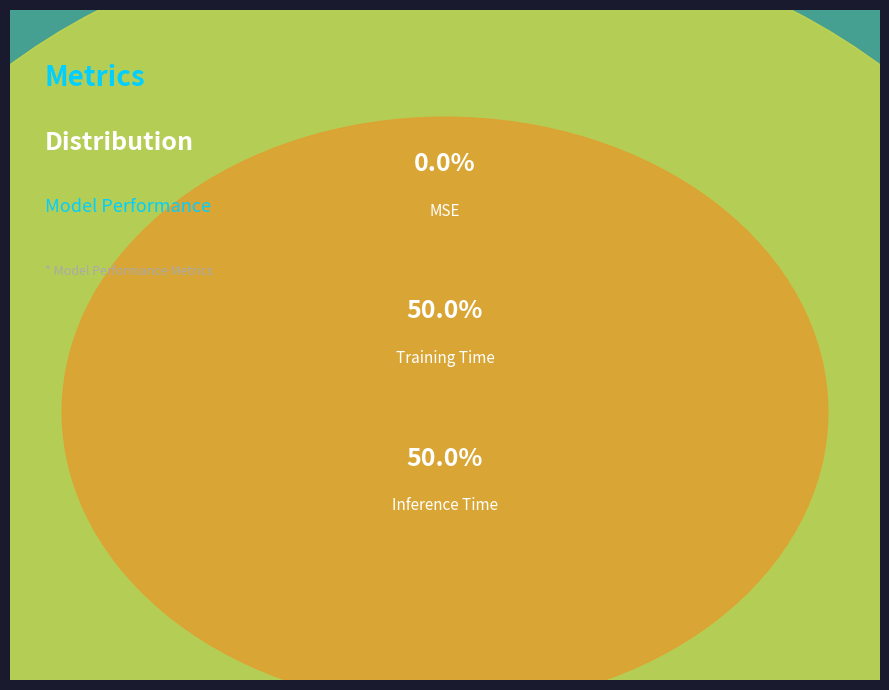

Which slice is the smallest?

MSE